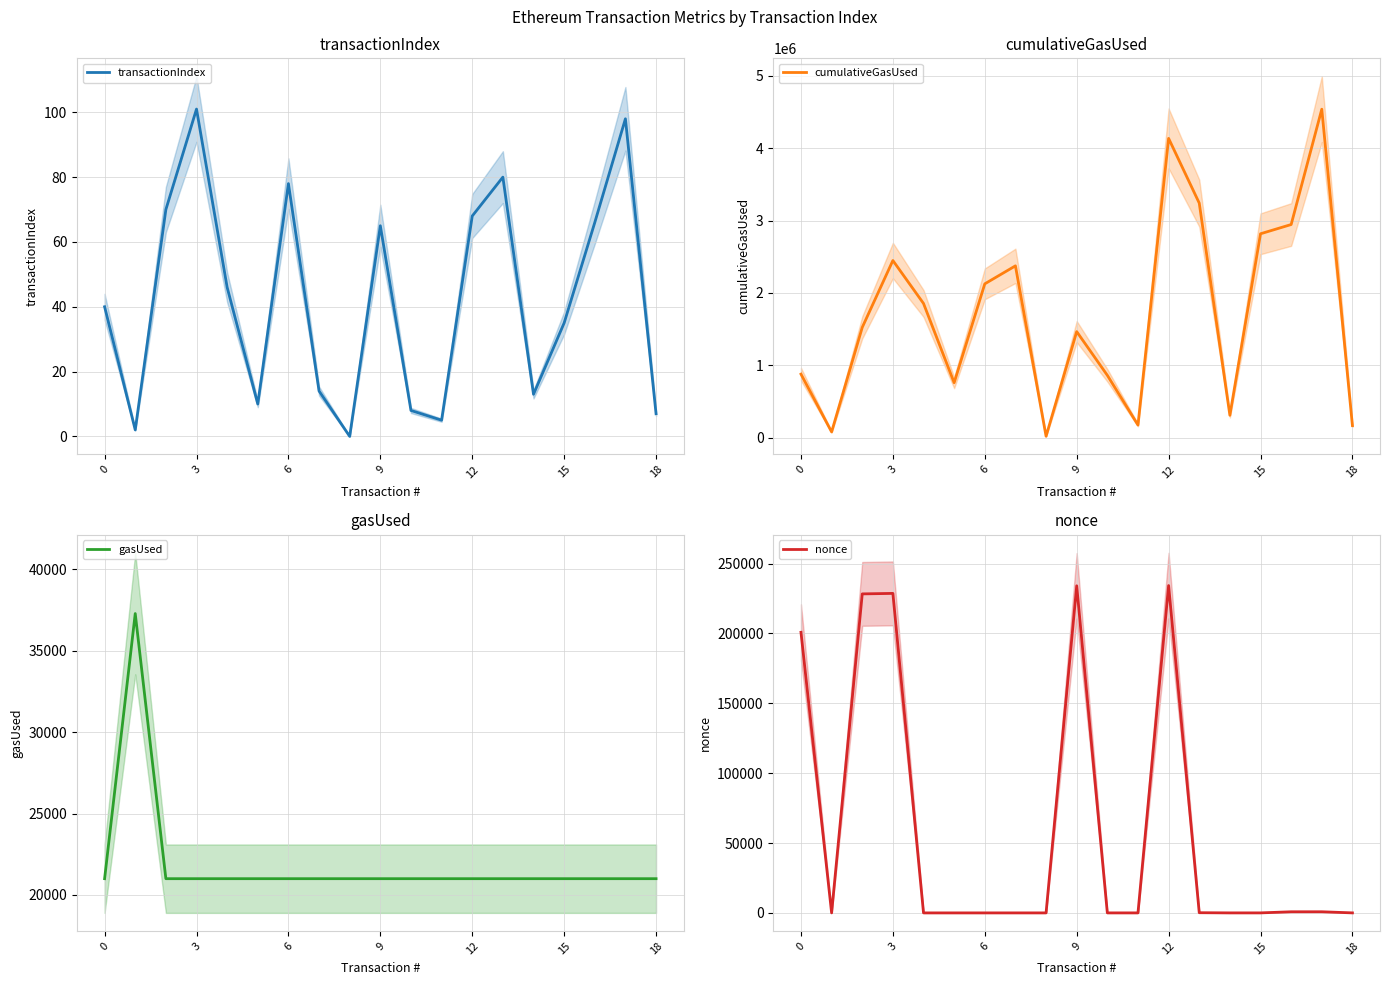

True or false: gasUsed has more than 2 points higher than both neighbors.

False